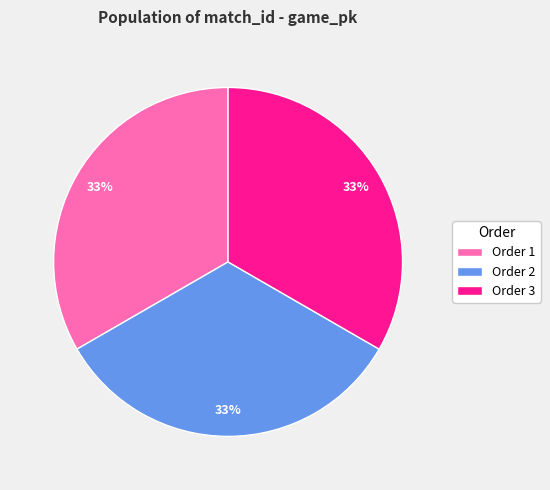

True or false: Order 1 accounts for 33% of the total.

True